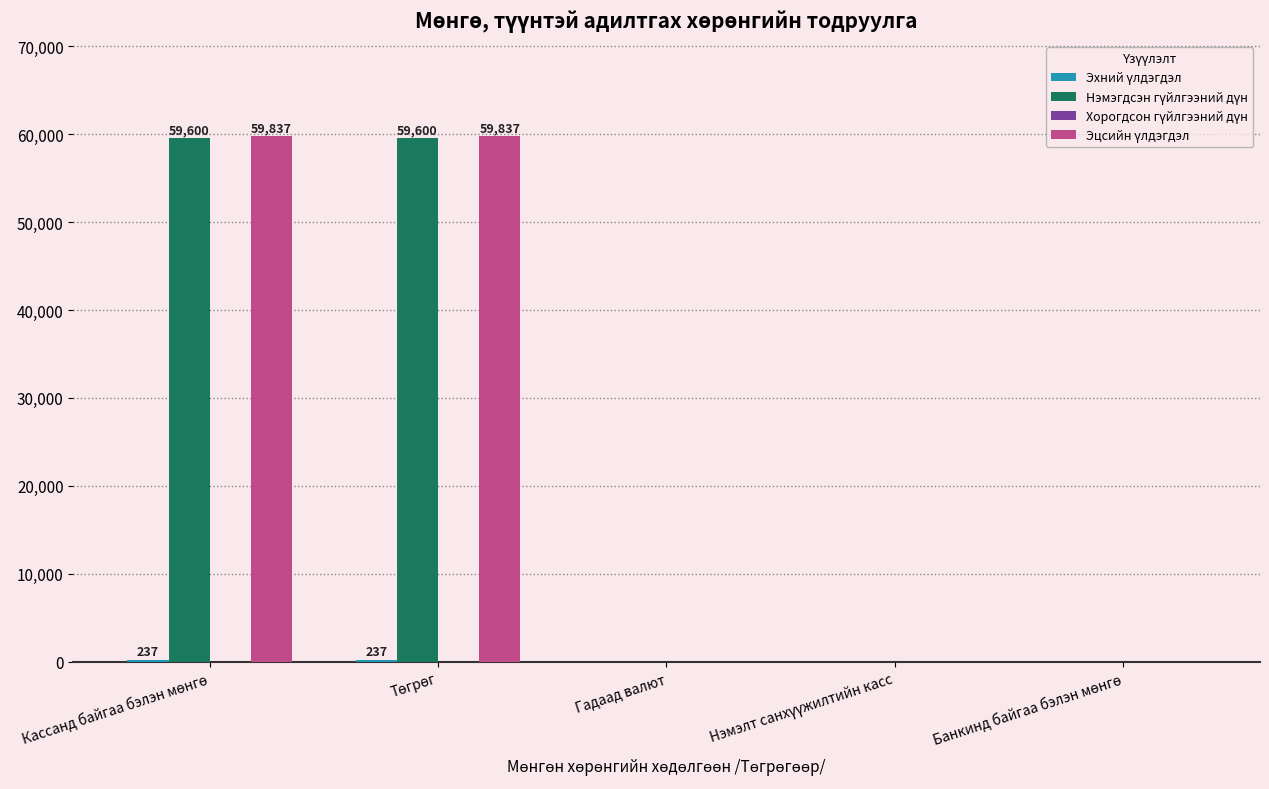

What is the greatest value displayed?

59837